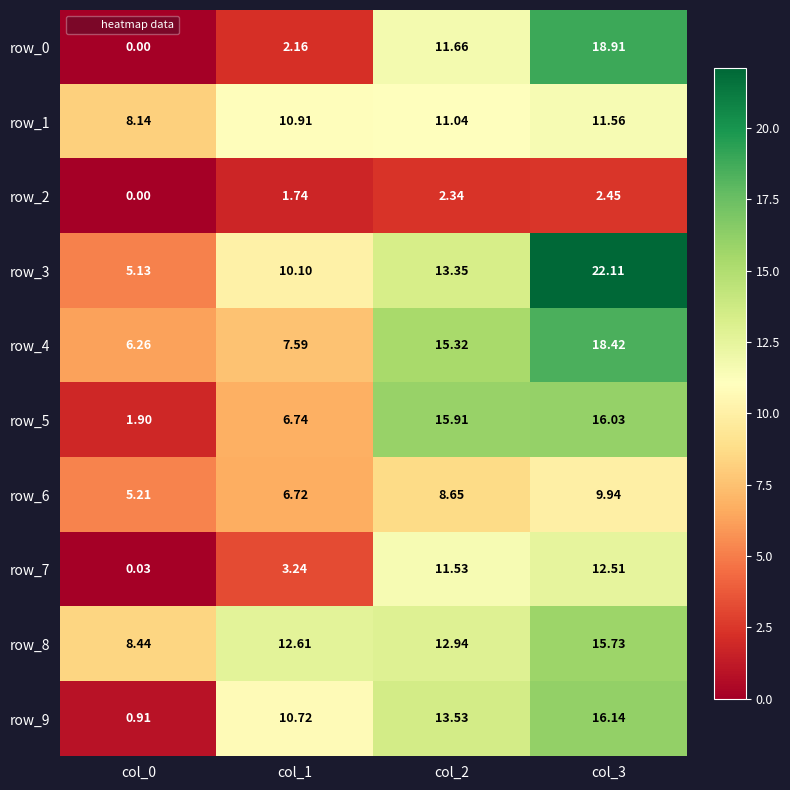

The row_1 series shows 8.1 at col_0. True or false?

True